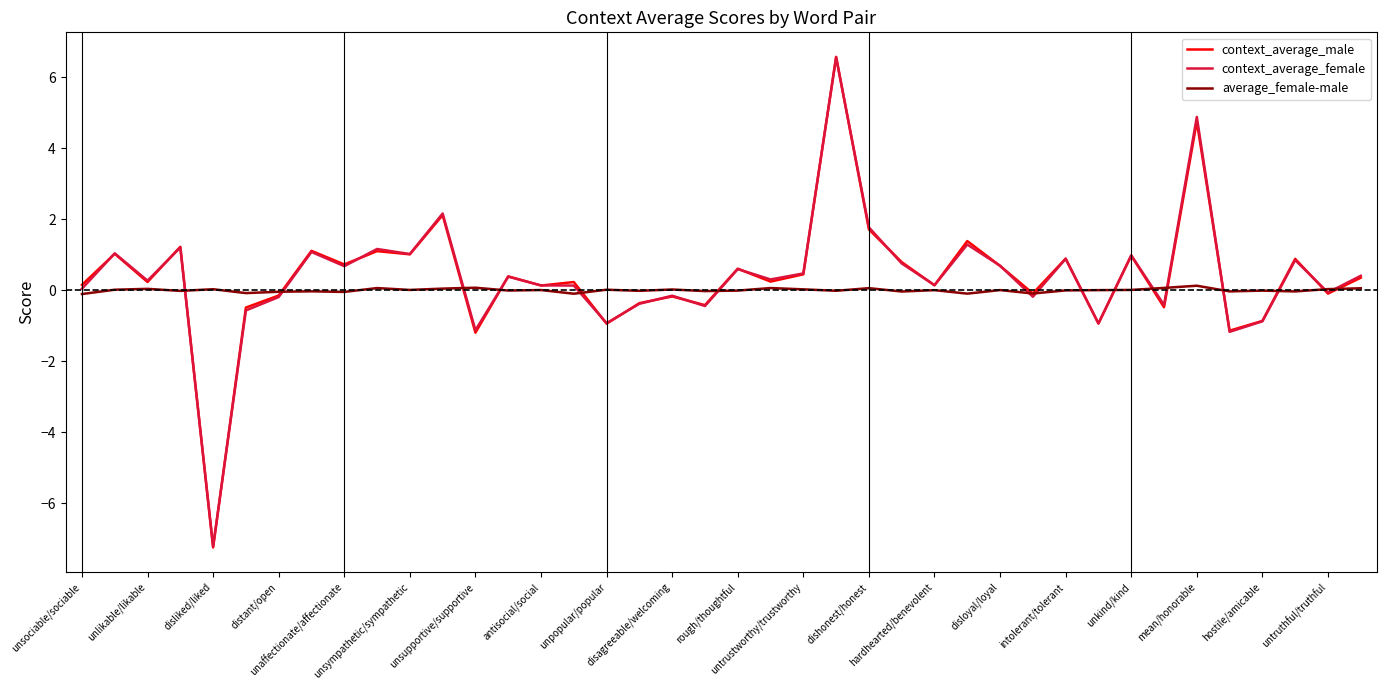

What is the minimum value shown in the chart?

-7.2